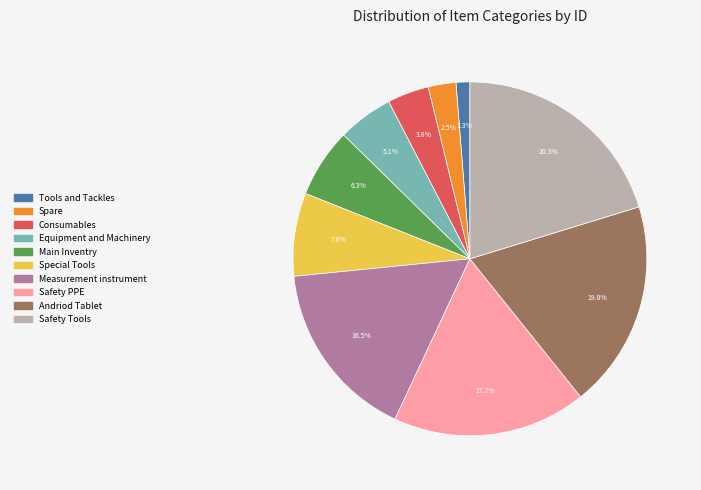

To the nearest percent, what percentage of the pie is Safety Tools?

20%